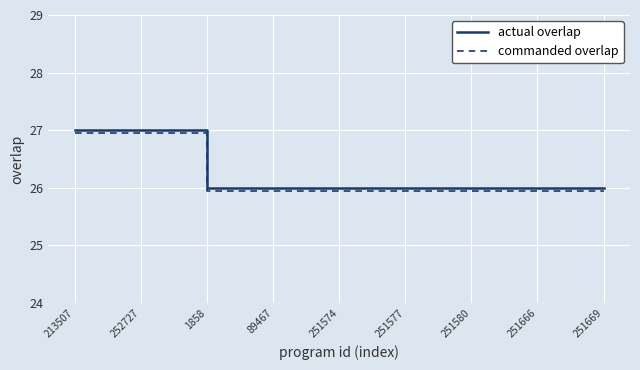

Count the number of data series in this chart.

2